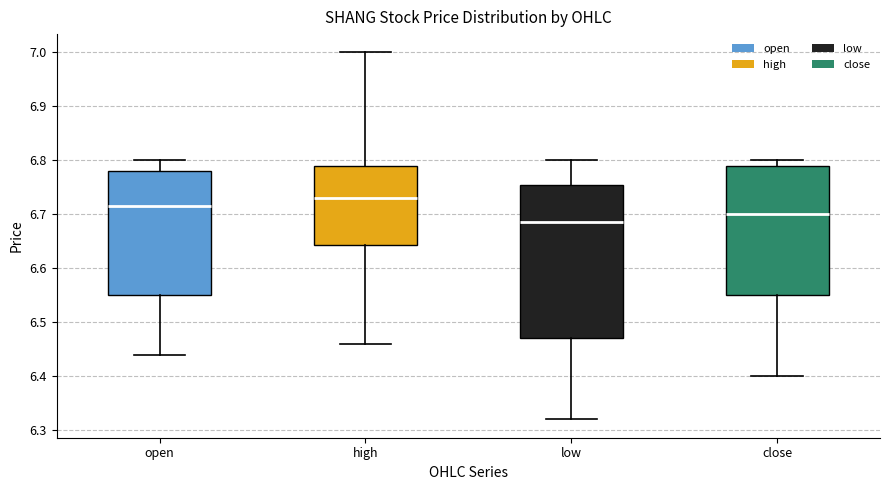

Reading left to right, read every box against the y-axis: the position of its median line, the range the box covers, and the ends of its whiskers. The values are not printed on the chart, so give them approximately, as read against the axis.

open: median 6.72, box 6.55 to 6.78, whiskers 6.44 to 6.80
high: median 6.73, box 6.64 to 6.79, whiskers 6.46 to 7.00
low: median 6.69, box 6.47 to 6.76, whiskers 6.32 to 6.80
close: median 6.70, box 6.55 to 6.79, whiskers 6.40 to 6.80